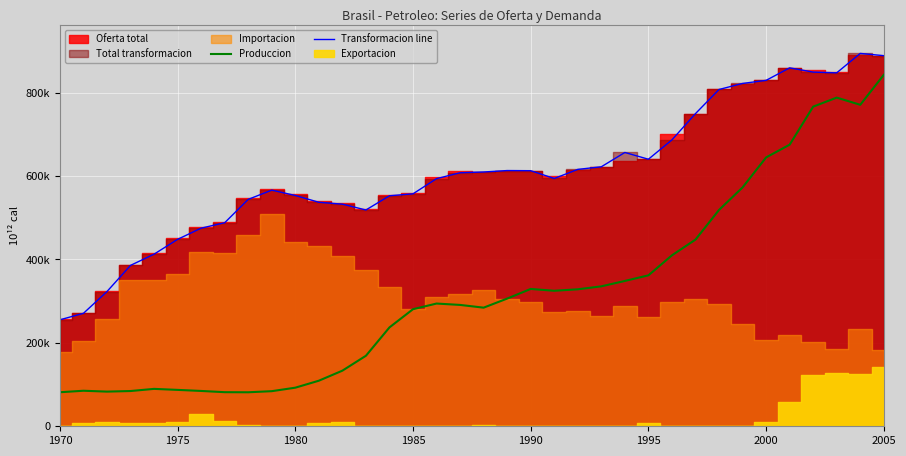

What is the highest value of the Produccion series?

842923.9